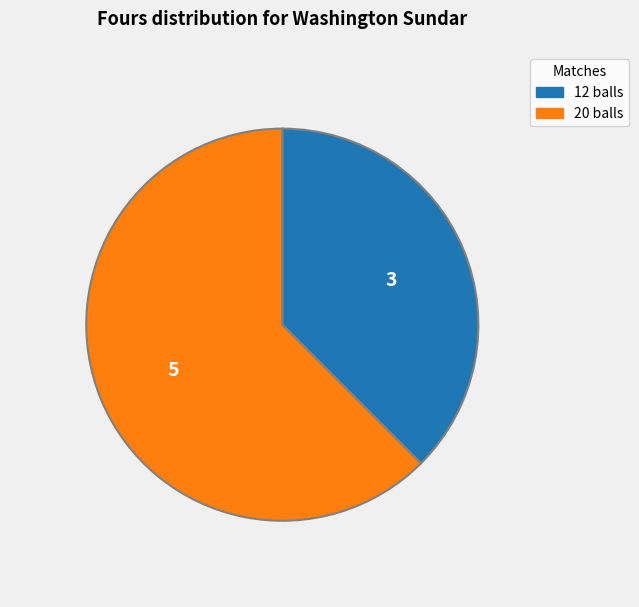

Between 20 balls and 12 balls, which is larger?

20 balls